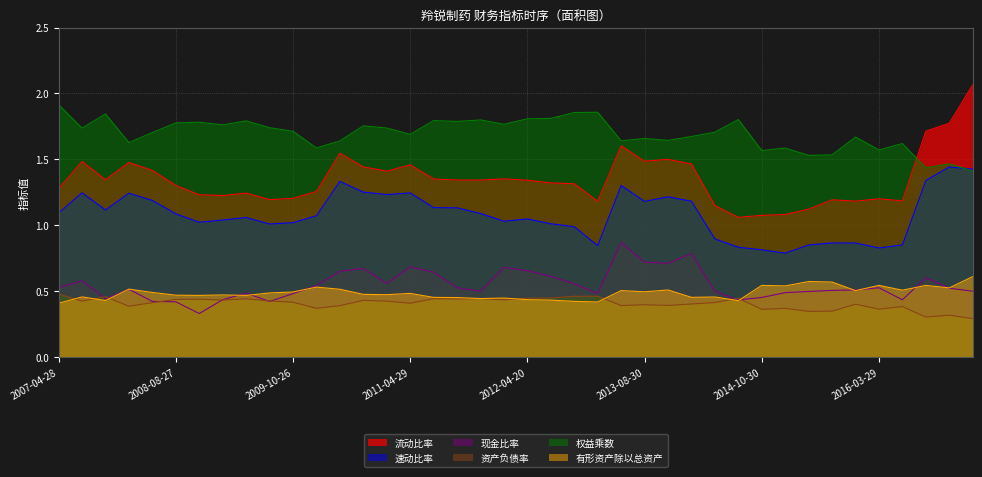

Where is the first local minimum for 权益乘数?

2007-08-29